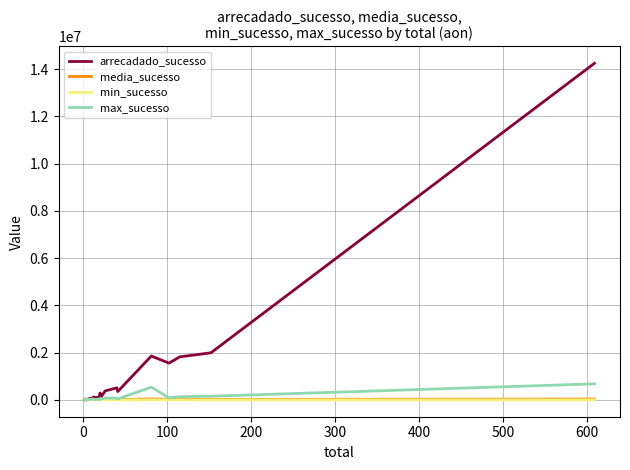

True or false: max_sucesso and min_sucesso intersect in this chart.

False